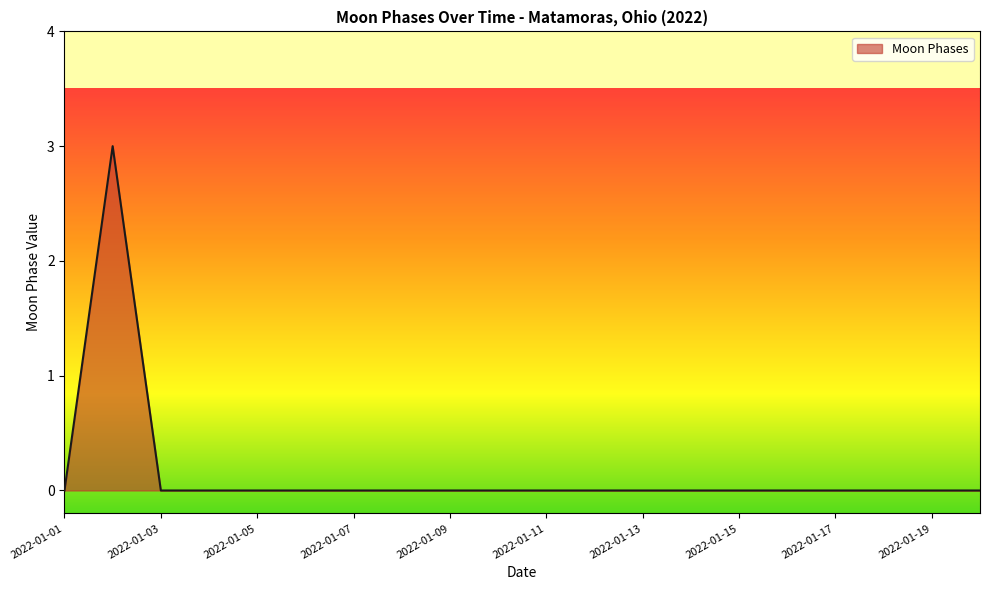

How many lines are shown in the chart?

1